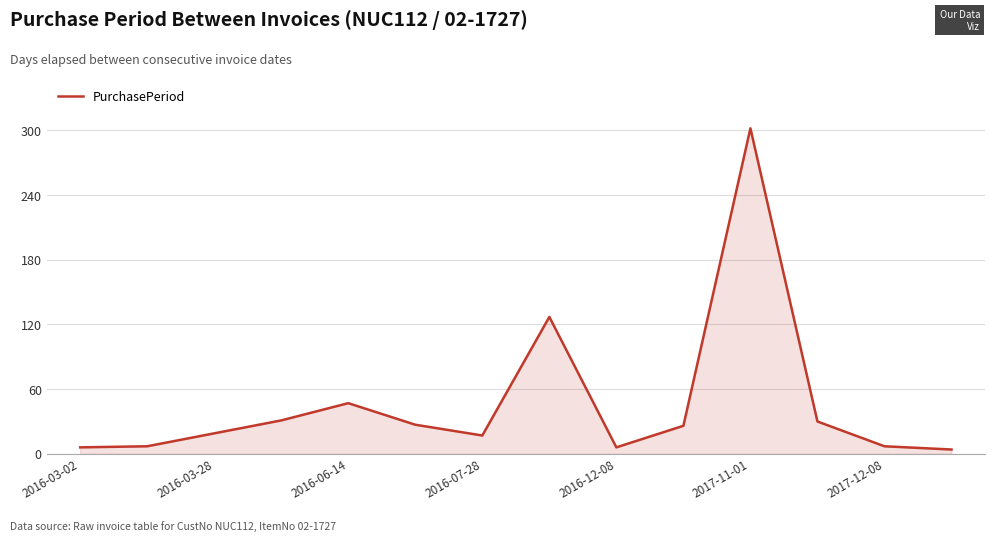

What is the difference between the maximum and minimum values?

298